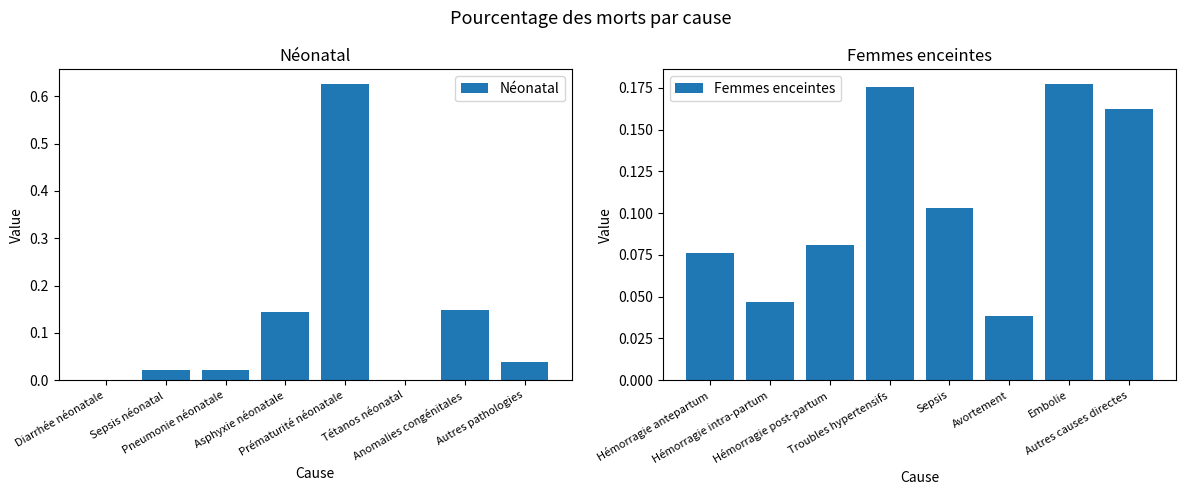

What is the maximum value for Néonatal?

0.6